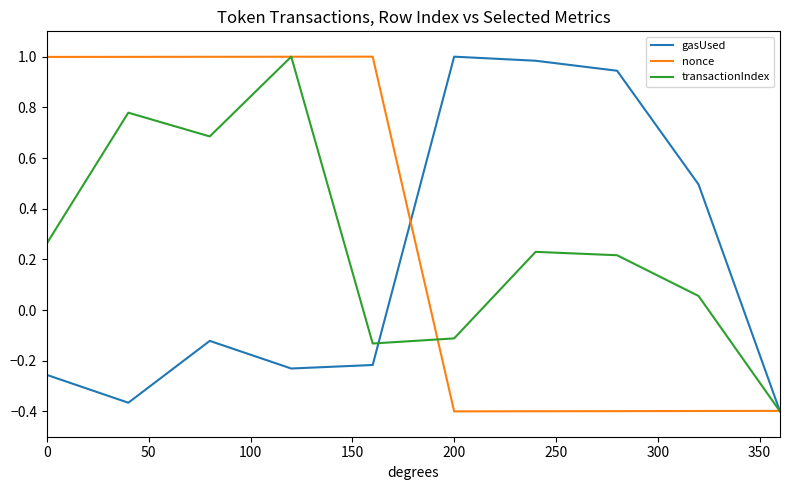

How many lines are shown in the chart?

3